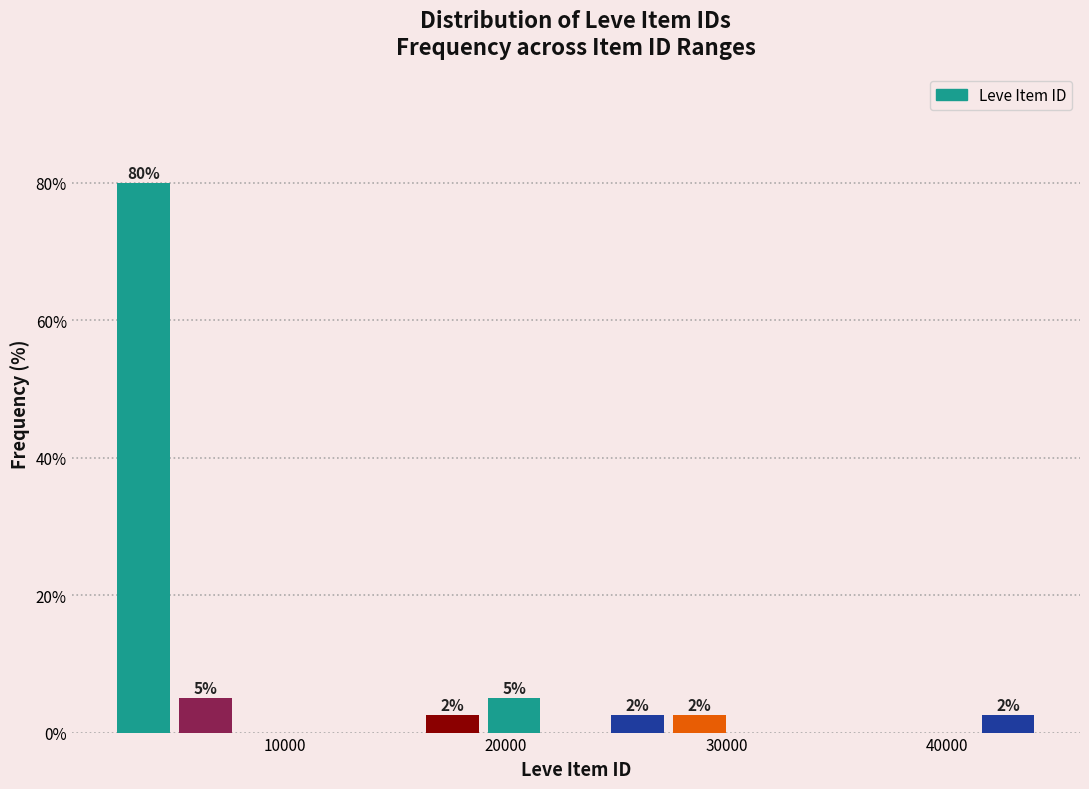

Around what value on the x-axis is the tallest bar? Give the approximate position of its centre, as read against the axis.

4000